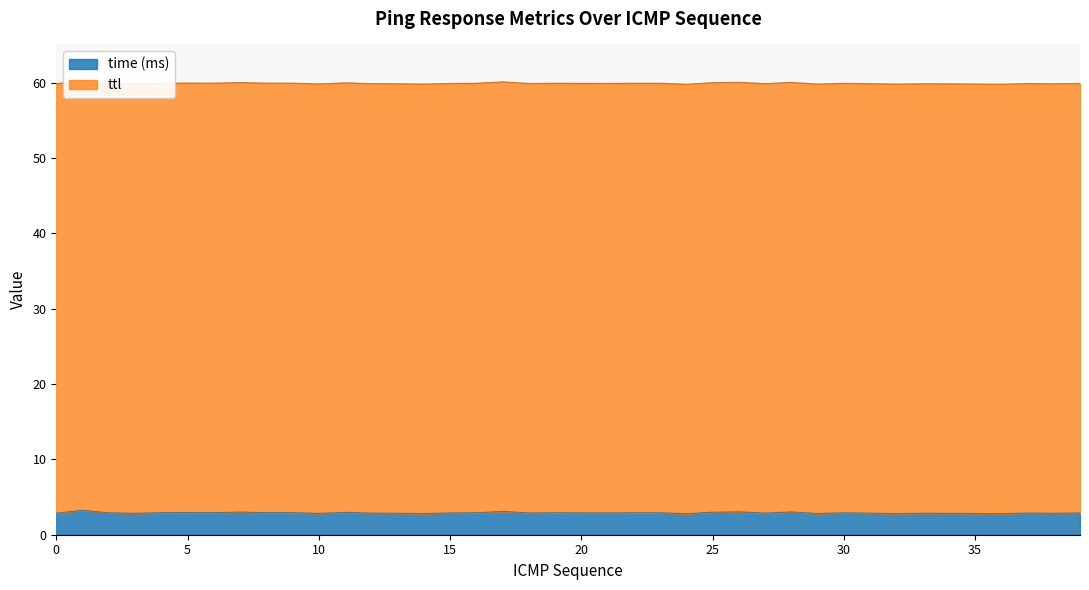

Reading left to right, extract all data points from this chart.

2.9	3.2	2.9	2.8	2.9	2.9	2.9	3.0	2.9	2.9	2.8	3.0	2.9	2.9	2.8	2.9	2.9	3.1	2.9	2.9	2.9	2.9	2.9	2.9	2.8	3.0	3.0	2.9	3.0	2.8	2.9	2.9	2.8	2.9	2.8	2.8	2.8	2.9	2.9	2.9